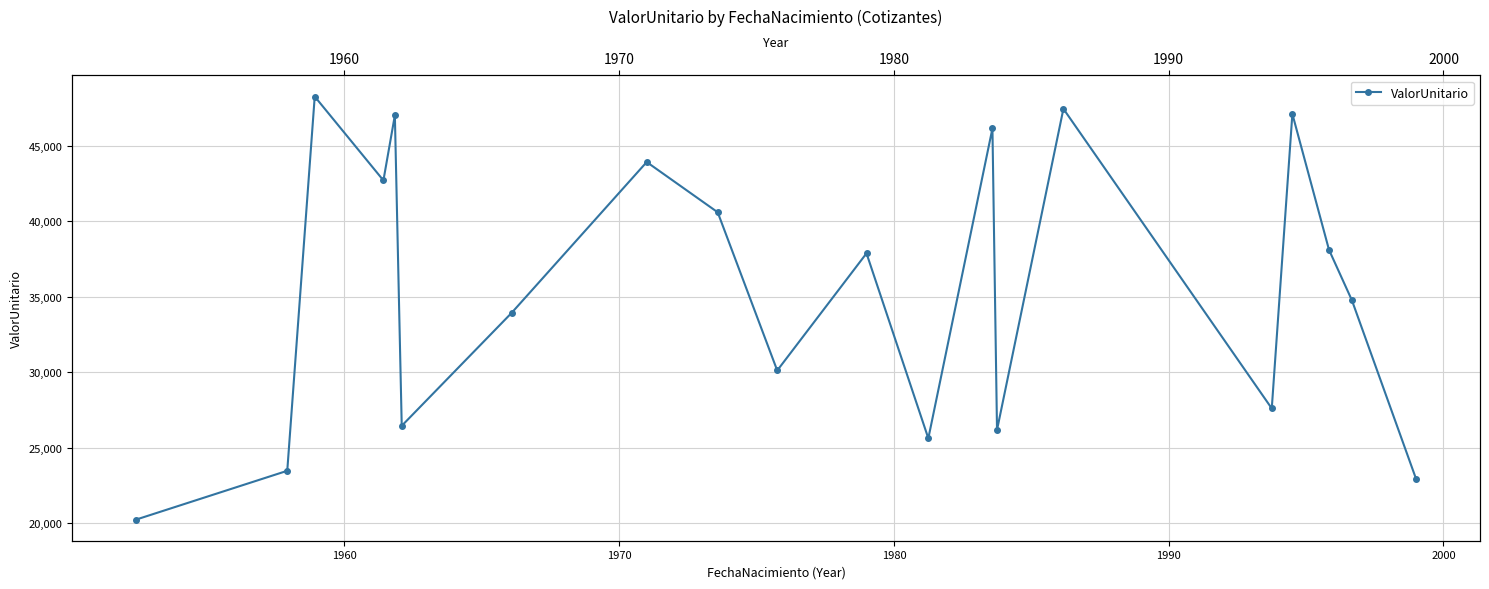

Is it true that the value at 14 is 22222.1?

False